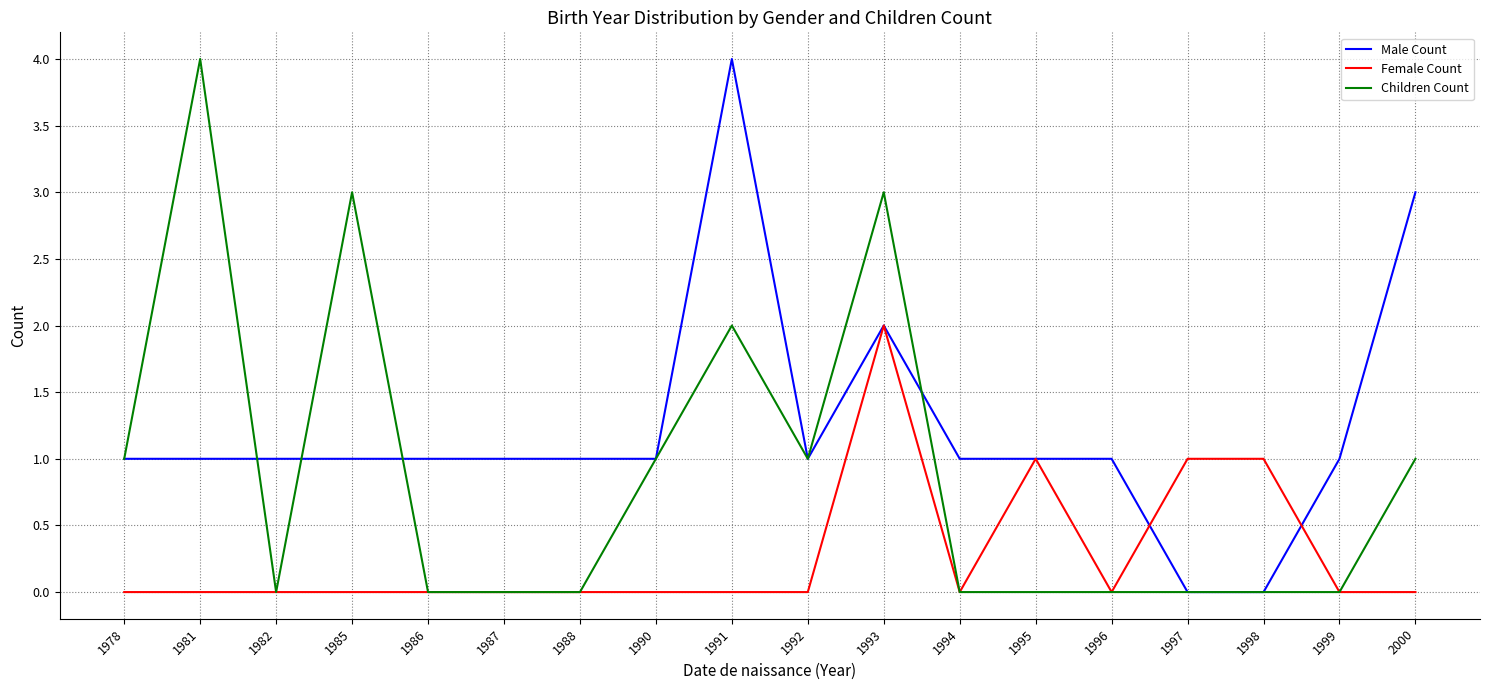

True or false: Female Count has a value of 0 at 1982.

True